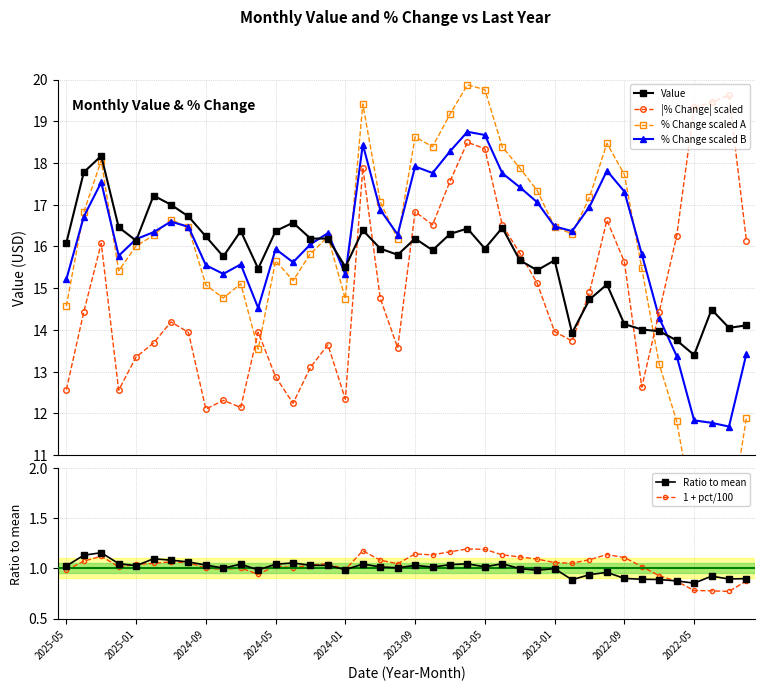

What is the difference between the % Change scaled B values at 21 and 18?

0.9